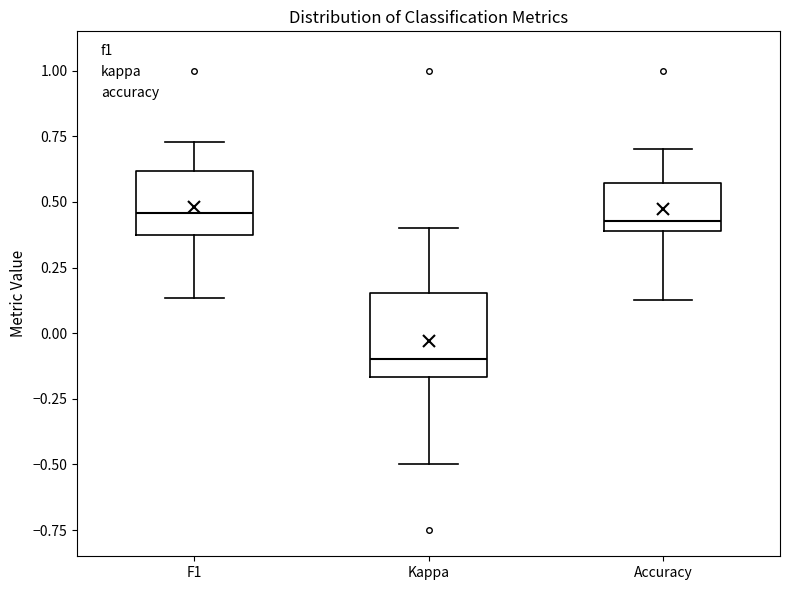

Reading left to right, read every box against the y-axis: the position of its median line, the range the box covers, and the ends of its whiskers. The values are not printed on the chart, so give them approximately, as read against the axis.

F1: median 0.45, box 0.35 to 0.60, whiskers 0.15 to 0.75
Kappa: median -0.10, box -0.15 to 0.15, whiskers -0.50 to 0.40
Accuracy: median 0.45, box 0.40 to 0.55, whiskers 0.15 to 0.70